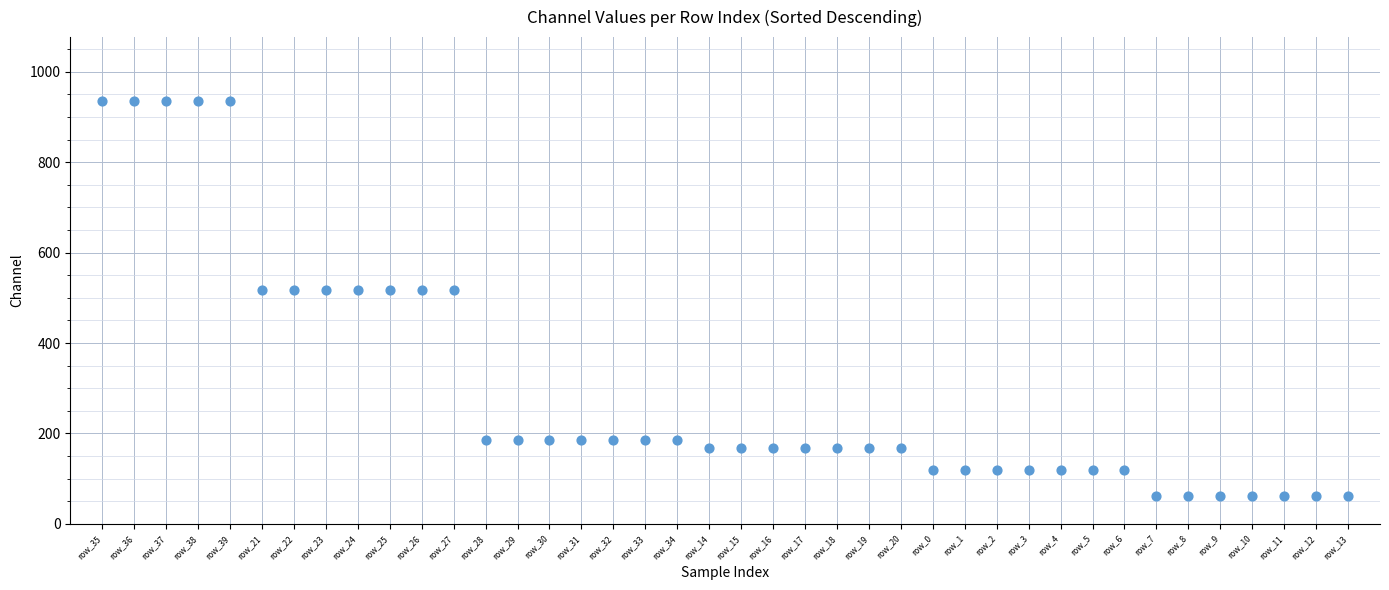

What is the range of Y values (max minus min)?

874